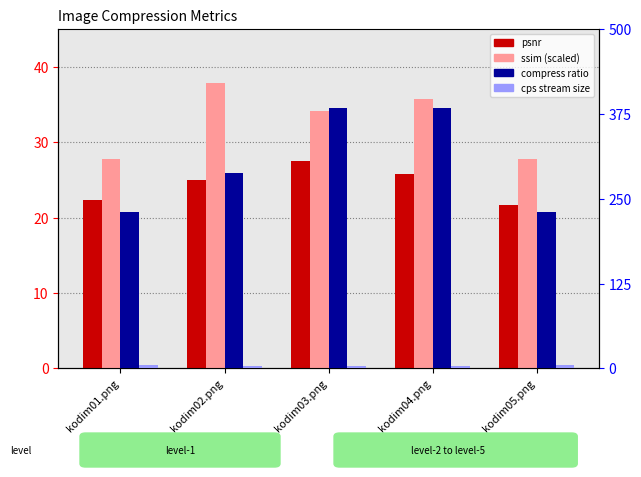

What is the value of the cps stream size bar at the 2nd from the left?

4.0